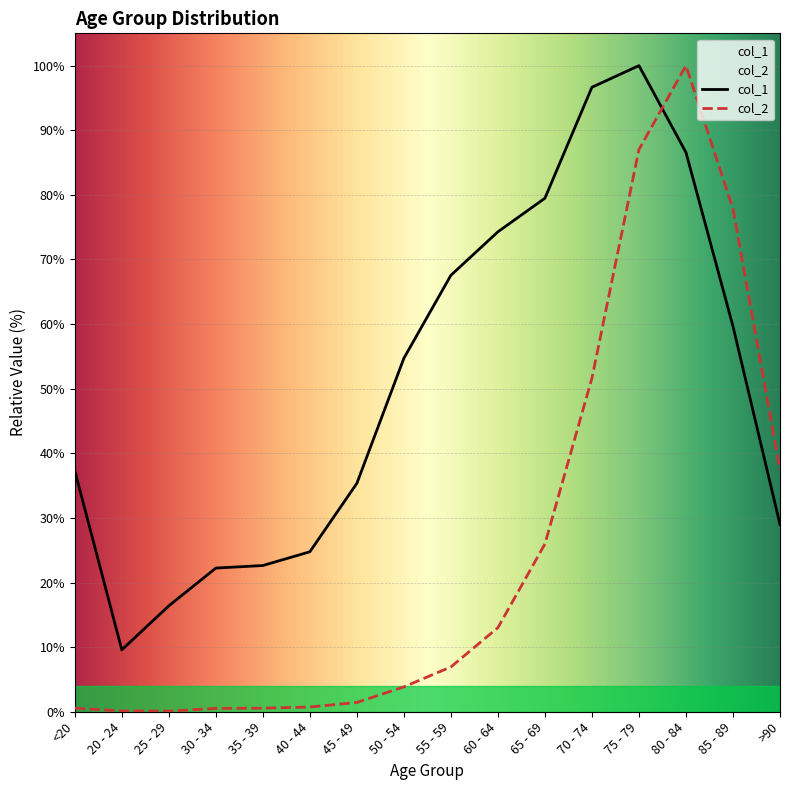

Count the number of categories in the chart.

16